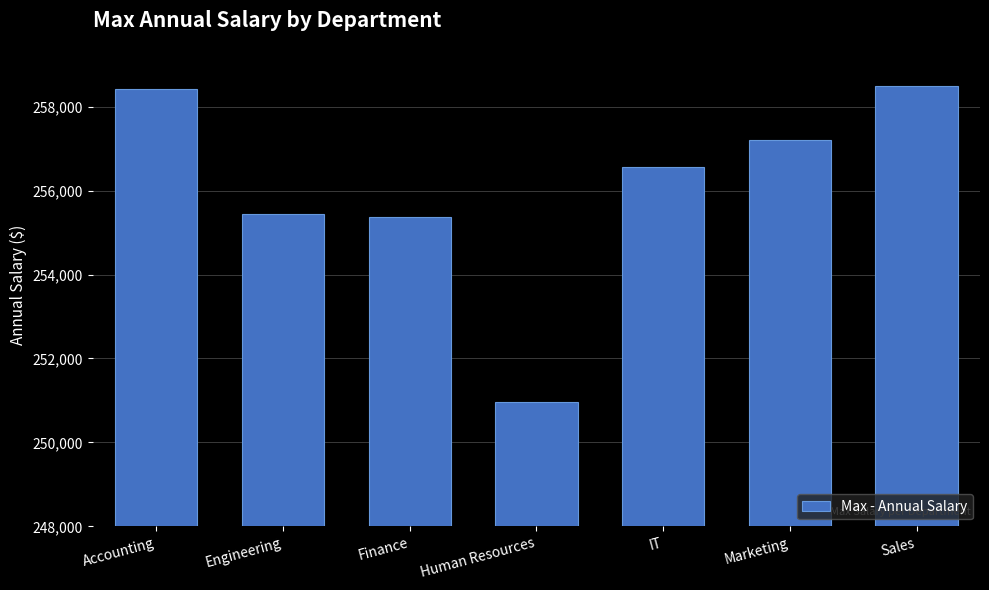

What is the label of the 3rd bar from the right?

IT